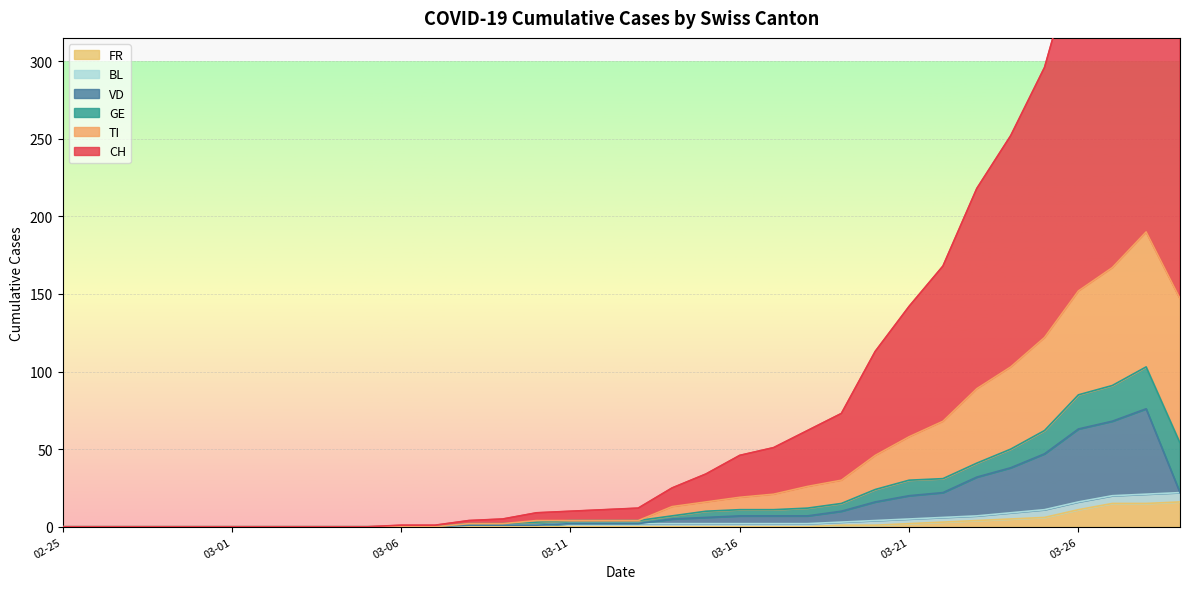

The value of FR at 2020-03-17 is -8. True or false?

False